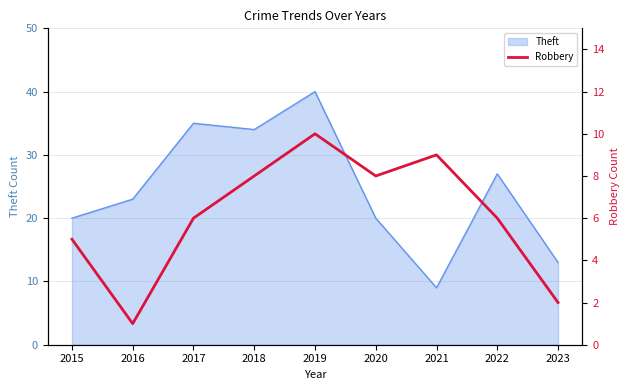

What is the value of the 7th point from the left?

9